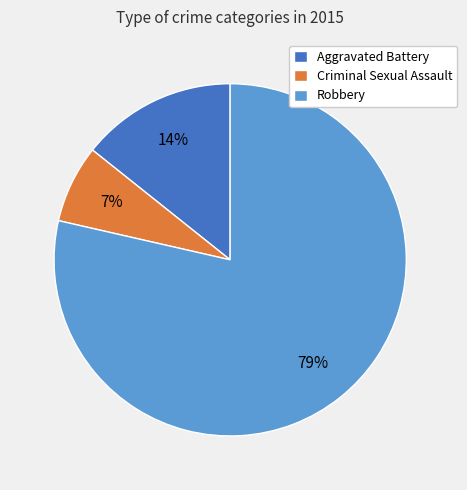

To the nearest percent, what is the average slice percentage?

33%